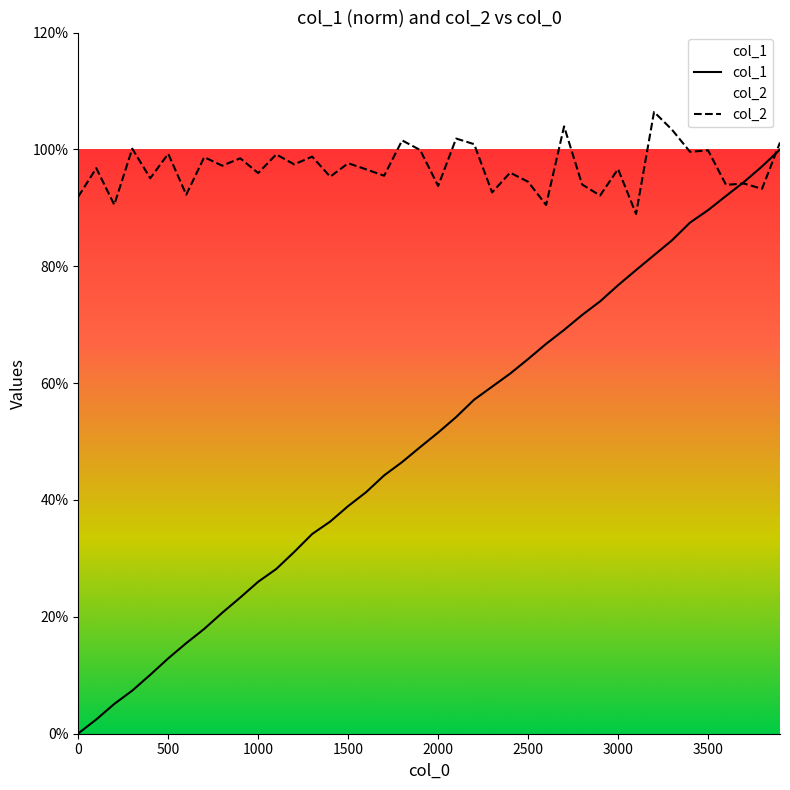

How many lines are shown in the chart?

2